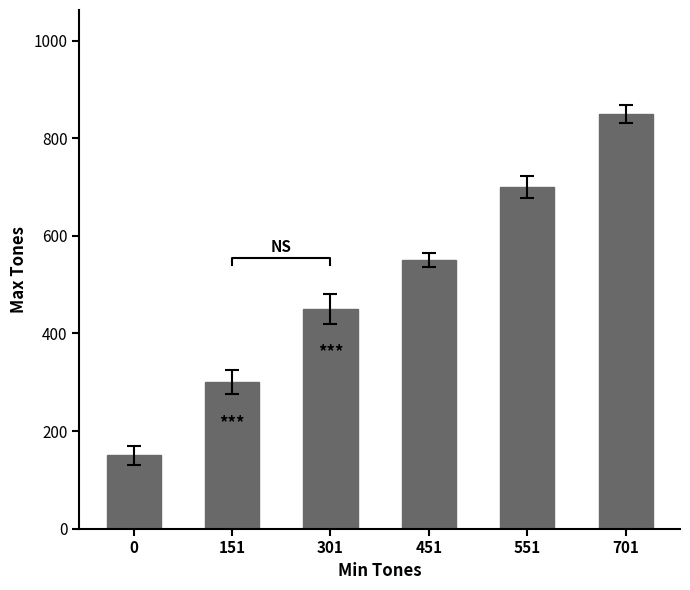

What is the minimum value shown in the chart?

150